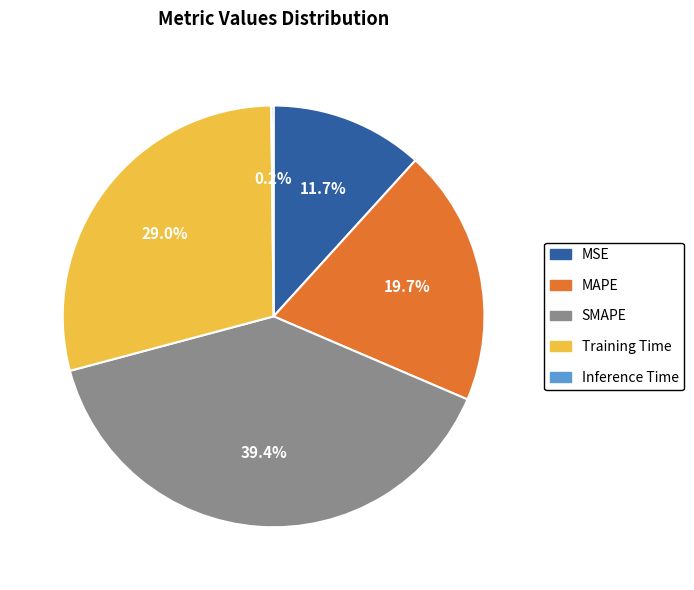

True or false: Training Time accounts for 40% of the total.

False